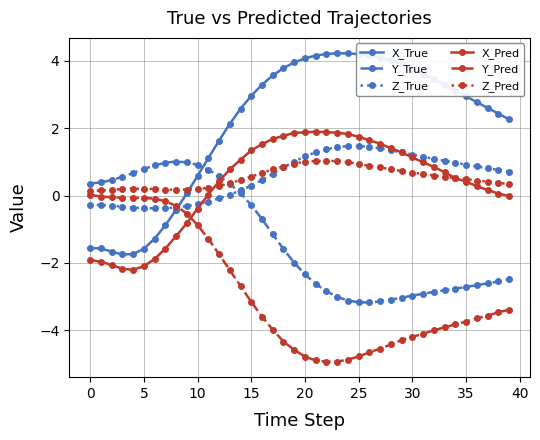

How many times do Y_True and X_True cross each other?

1